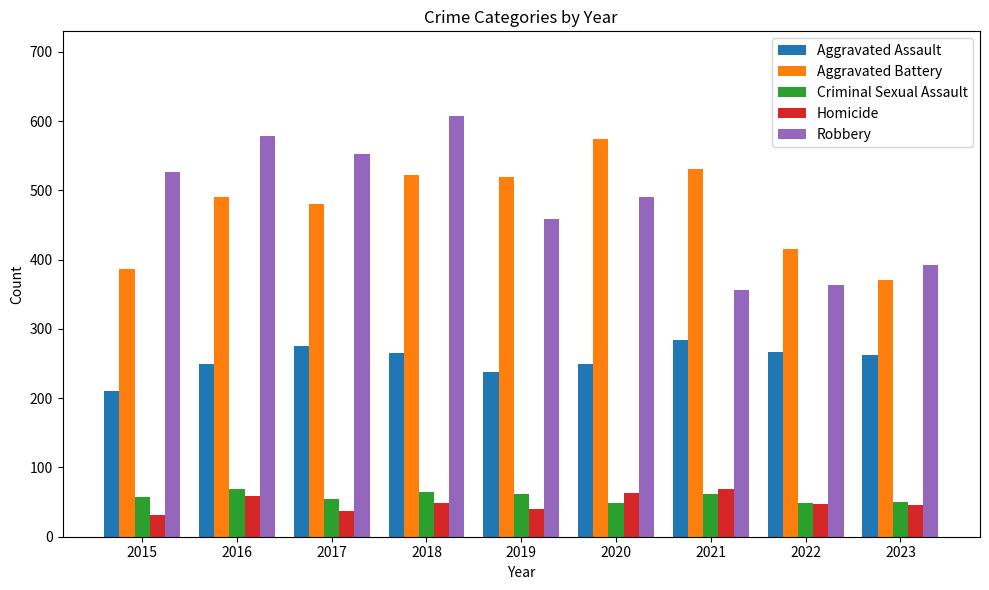

What are all the series names shown in the legend?

Aggravated Assault, Aggravated Battery, Criminal Sexual Assault, Homicide, Robbery